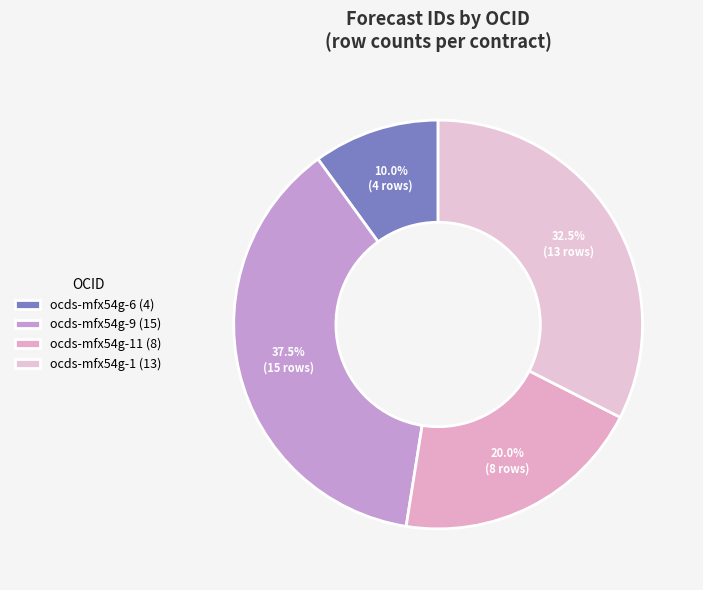

Is there a majority slice in this chart?

No